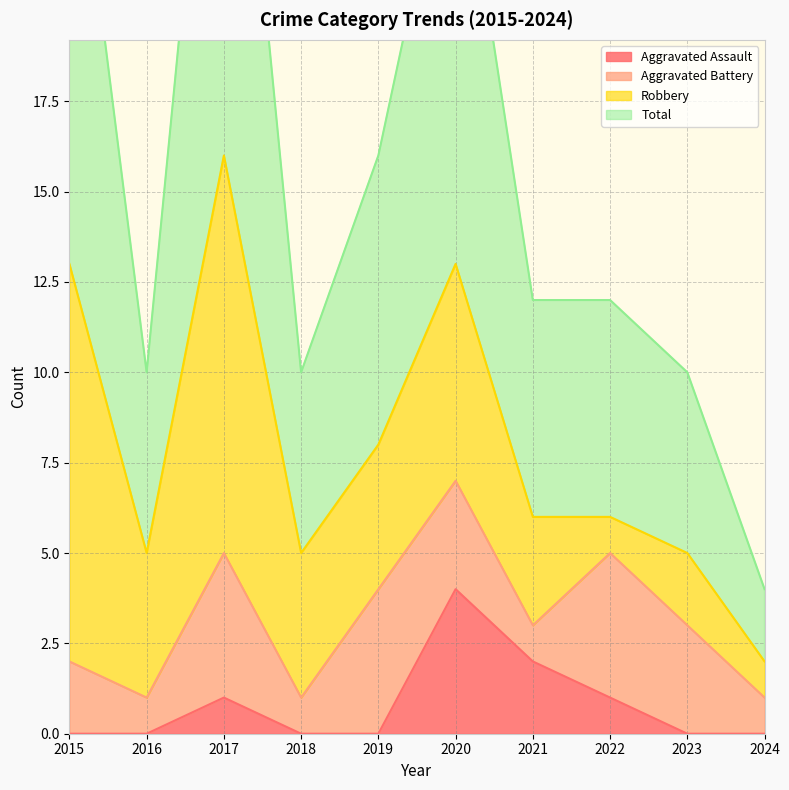

Does the chart have visible grid lines?

Yes